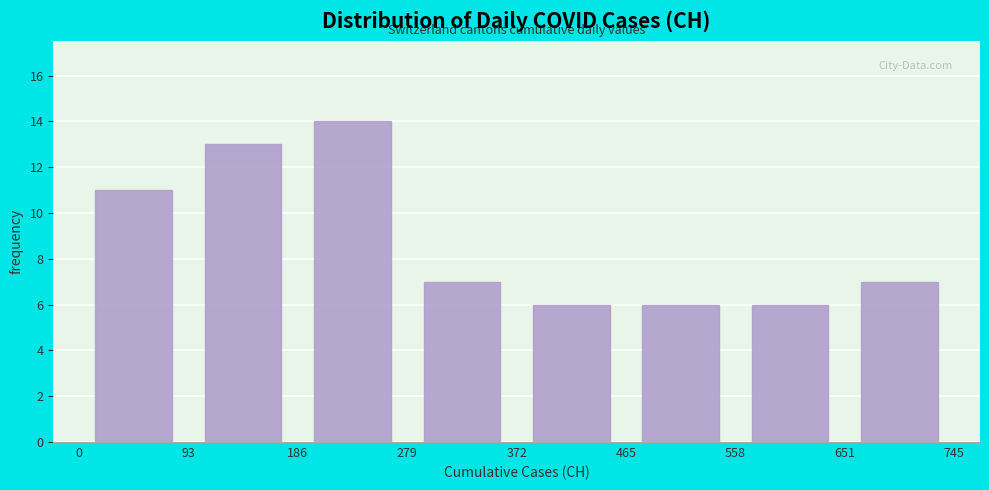

What is the height of the bar covering 372 to 465 on the x-axis? The values are not printed on the chart, so give them approximately, as read against the axis.

6